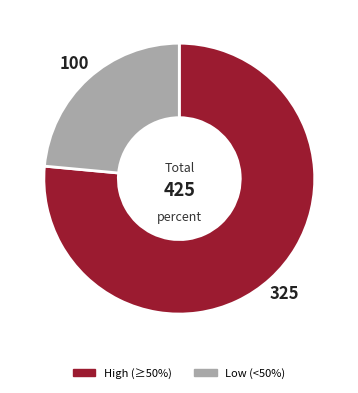

Is there a majority slice in this chart?

Yes